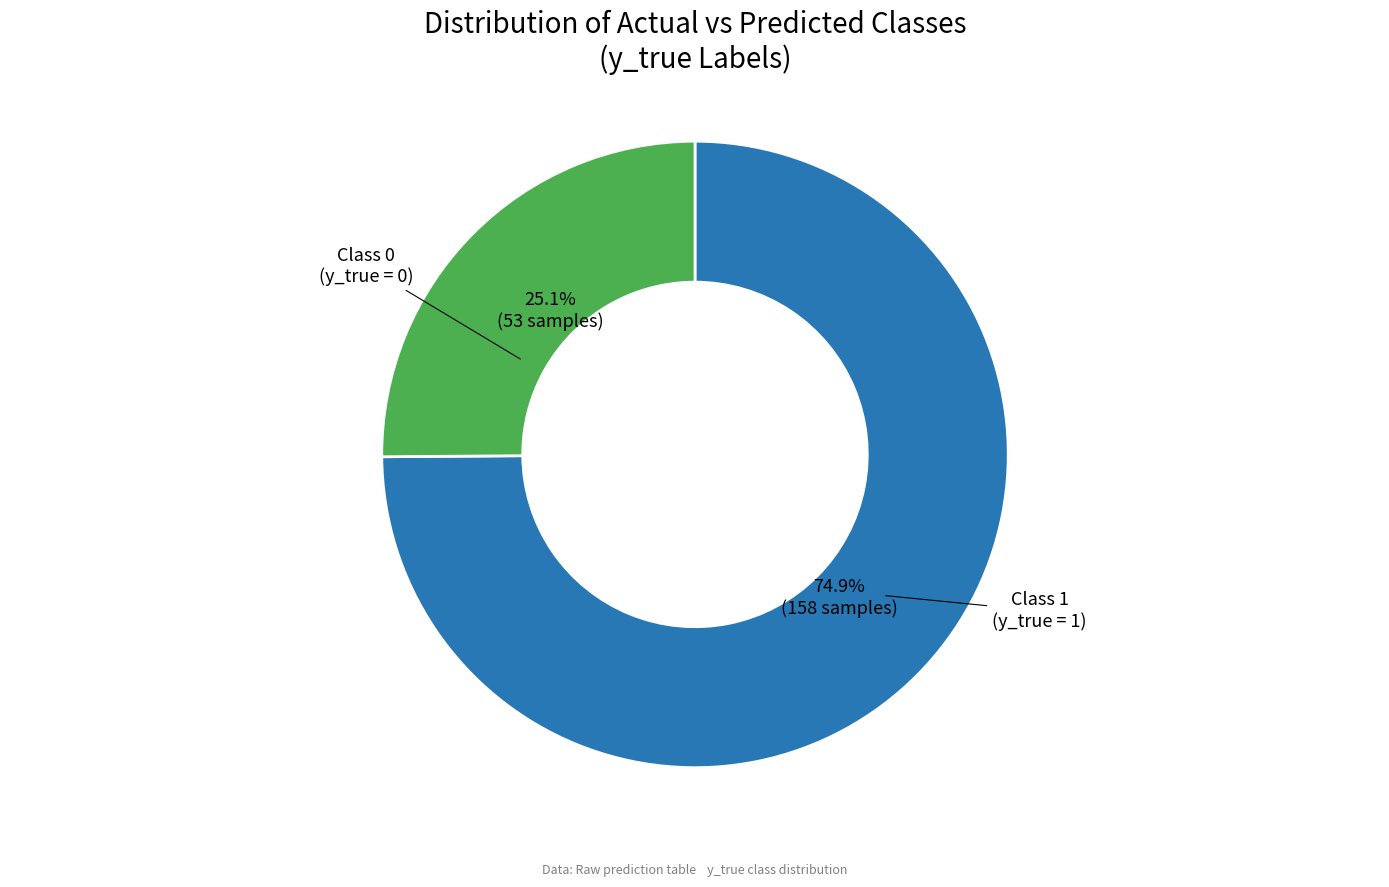

Count the number of slices in the pie.

2